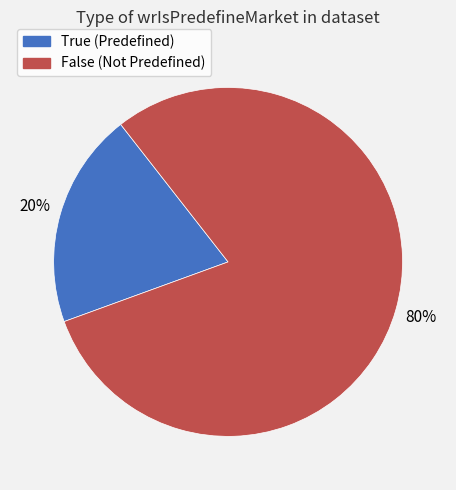

Is False the majority of the pie?

Yes